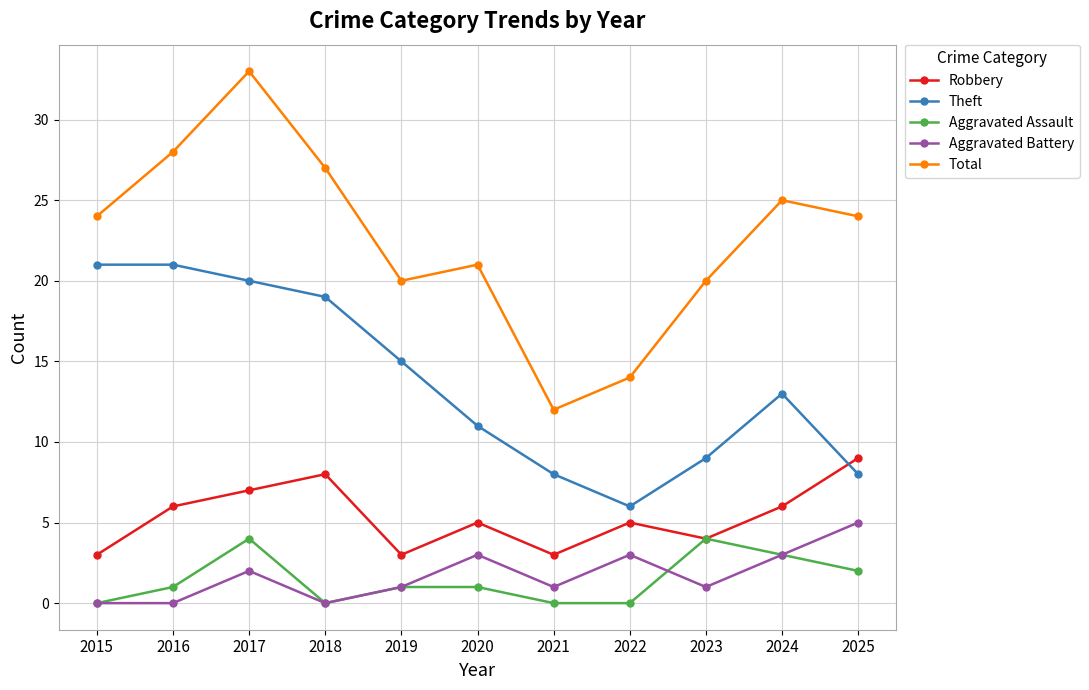

What is the greatest value displayed?

33